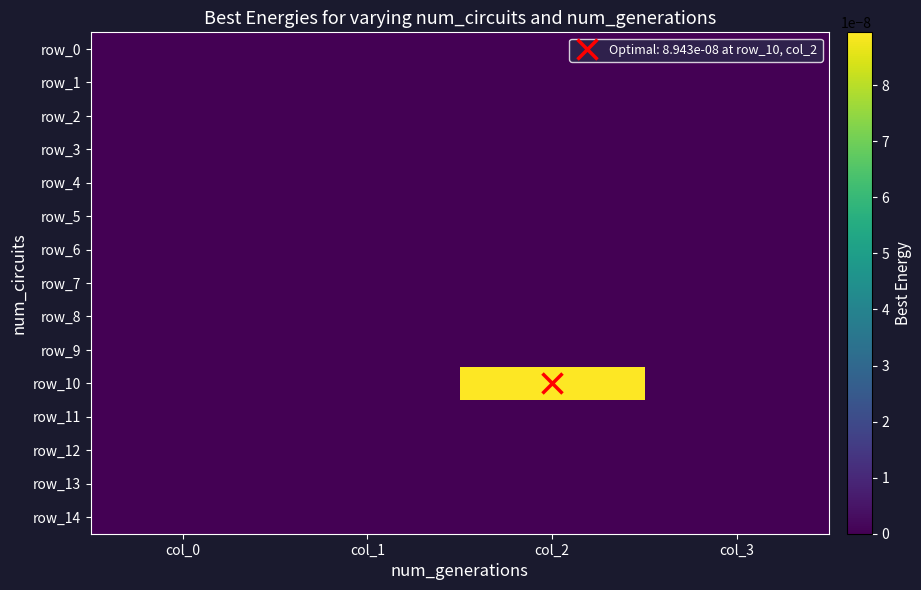

Which category has the highest value in the row_11 series?

col_0